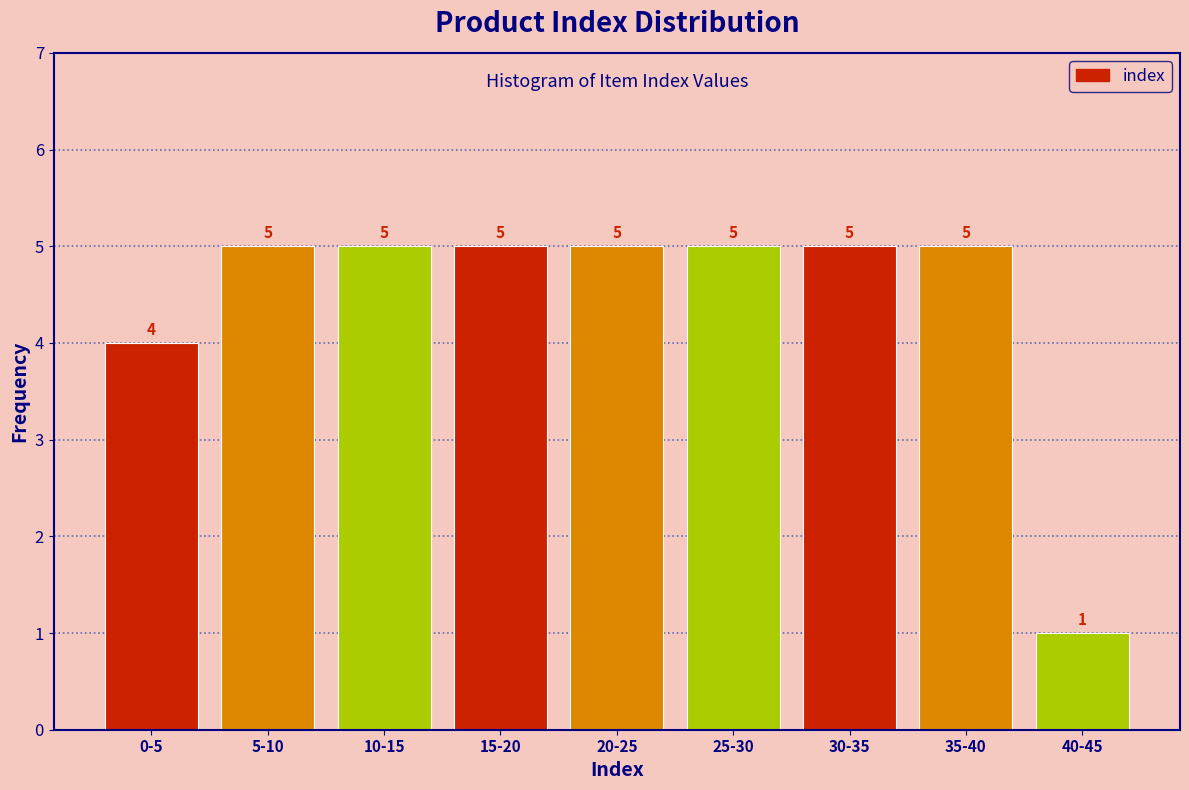

Reading left to right, extract all data points from this chart.

4	5	5	5	5	5	5	5	1